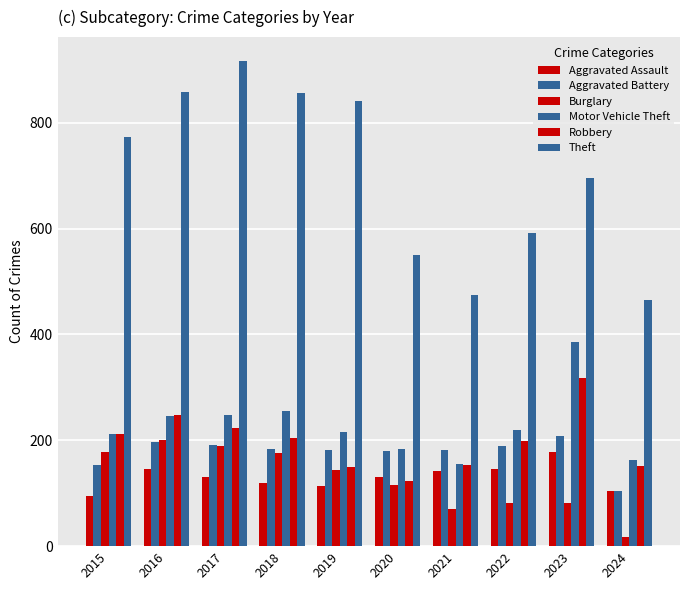

At which category is the sum across all series the highest?

2017